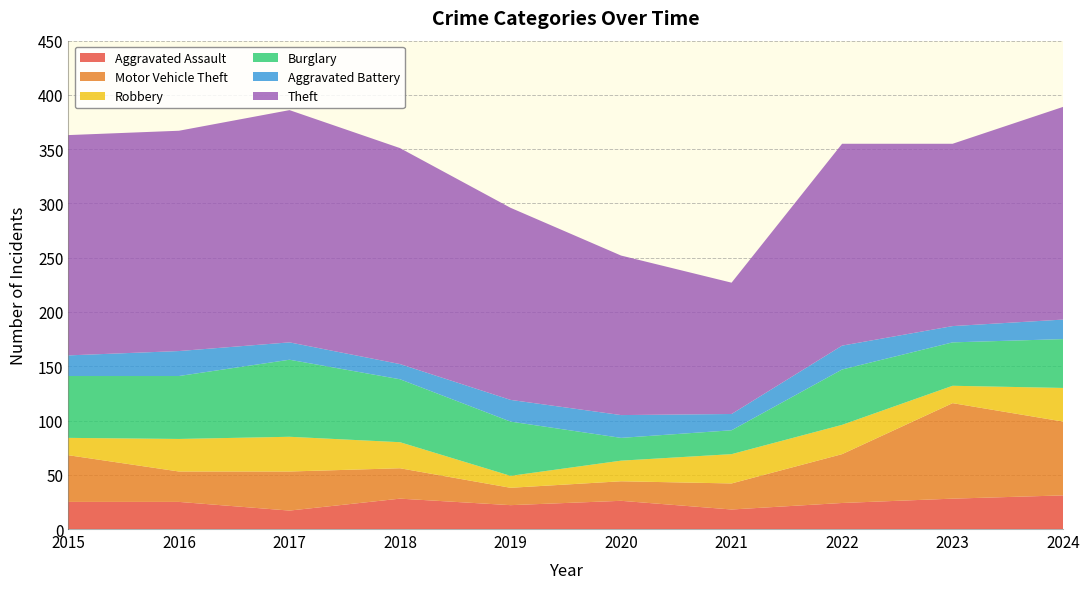

Reading left to right, list all the values displayed in this chart.

Aggravated Assault: 2015=25	2016=25	2017=17	2018=28	2019=22	2020=26	2021=18	2022=24	2023=28	2024=31
Motor Vehicle Theft: 2015=43	2016=28	2017=36	2018=28	2019=16	2020=18	2021=24	2022=45	2023=88	2024=68
Robbery: 2015=16	2016=30	2017=32	2018=24	2019=11	2020=19	2021=27	2022=27	2023=16	2024=31
Burglary: 2015=57	2016=58	2017=71	2018=58	2019=50	2020=21	2021=22	2022=51	2023=40	2024=45
Aggravated Battery: 2015=19	2016=23	2017=16	2018=14	2019=20	2020=21	2021=15	2022=22	2023=15	2024=18
Theft: 2015=203	2016=203	2017=214	2018=199	2019=177	2020=147	2021=121	2022=186	2023=168	2024=196